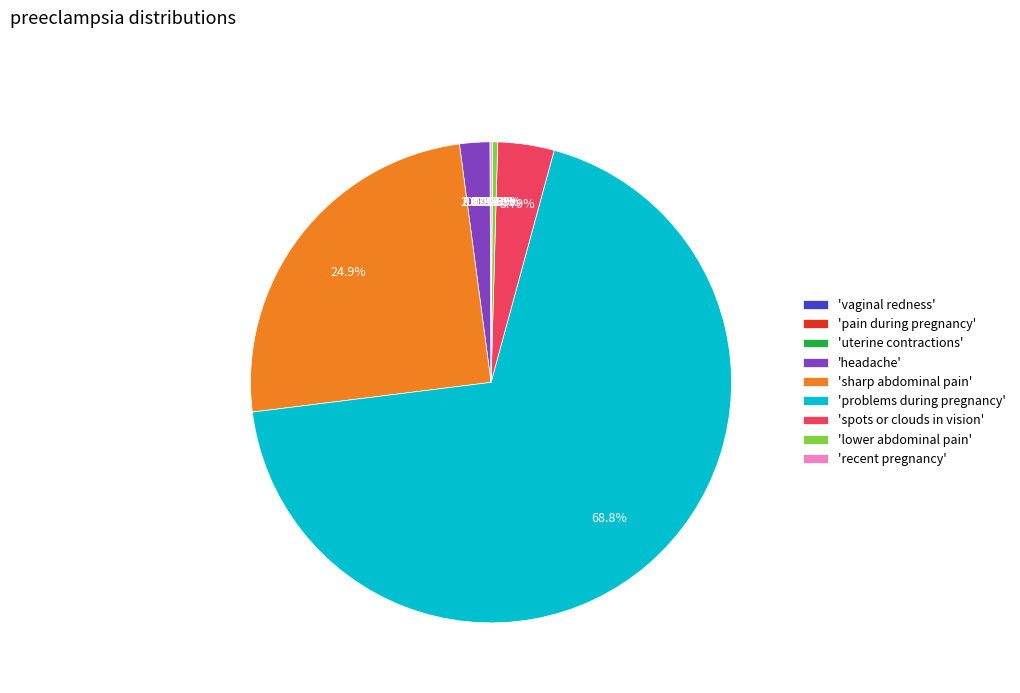

Count the number of slices in the pie.

9